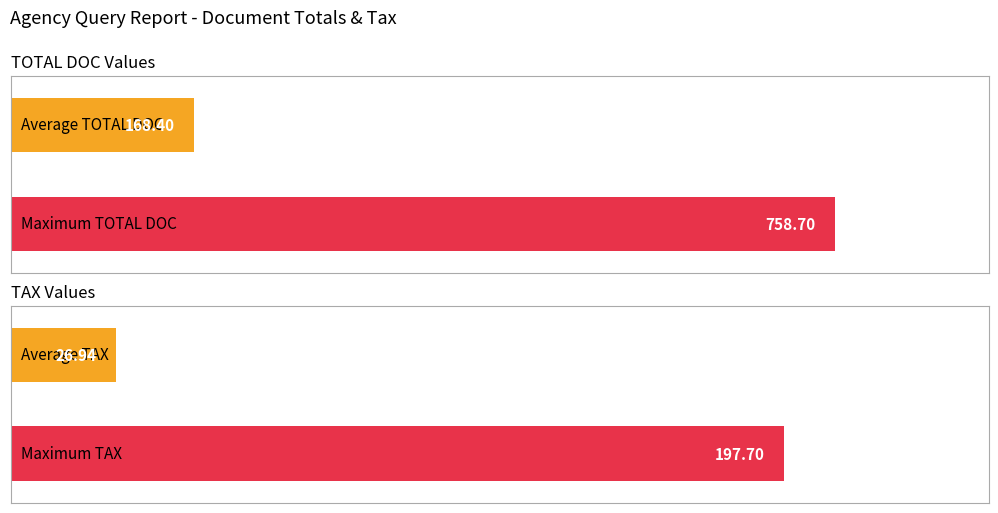

List the series in order of their overall mean, lowest first.

TAX, TOTAL DOC